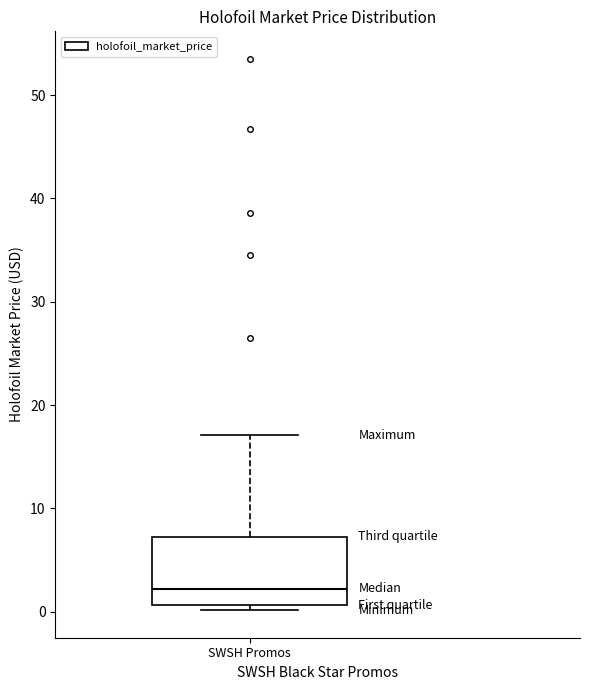

Transcribe this box plot: give where the median line is, the range the box spans, and where the two whiskers end, as read against the y-axis. The values are not printed on the chart, so give them approximately, as read against the axis.

median 2, box 1 to 7, whiskers 0 to 17